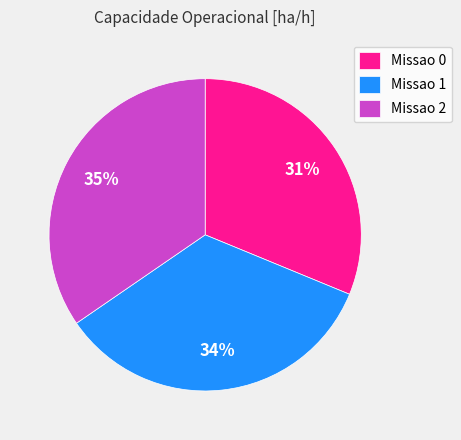

To the nearest percent, what portion does Missao 0 represent?

31%